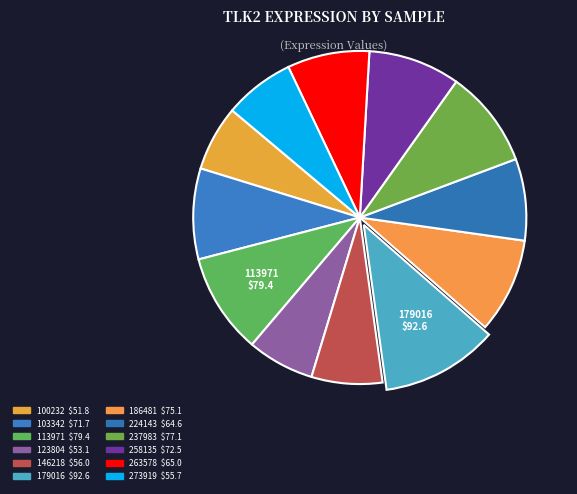

What portion of the pie excludes 179016?

88.6%